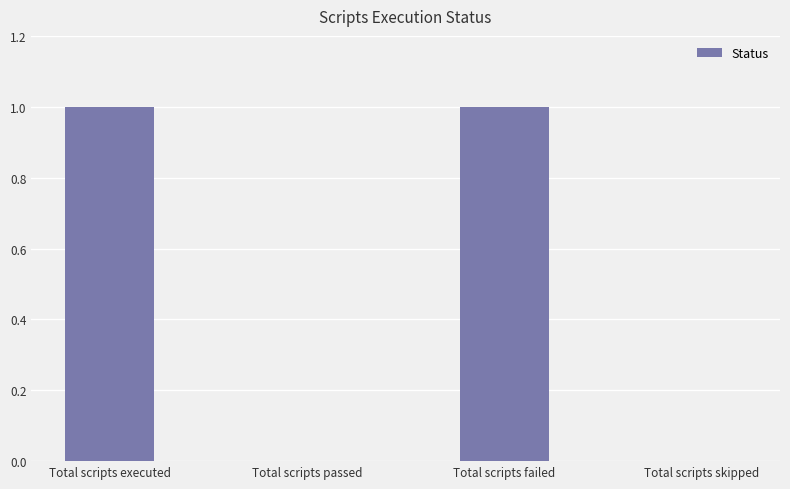

Between Total scripts failed and Total scripts skipped, which is larger?

Total scripts failed